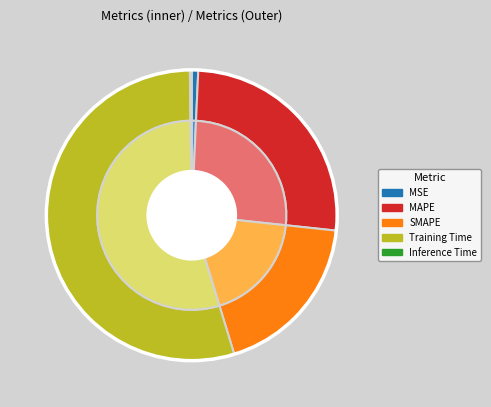

Which category has the biggest portion of the pie?

Training Time